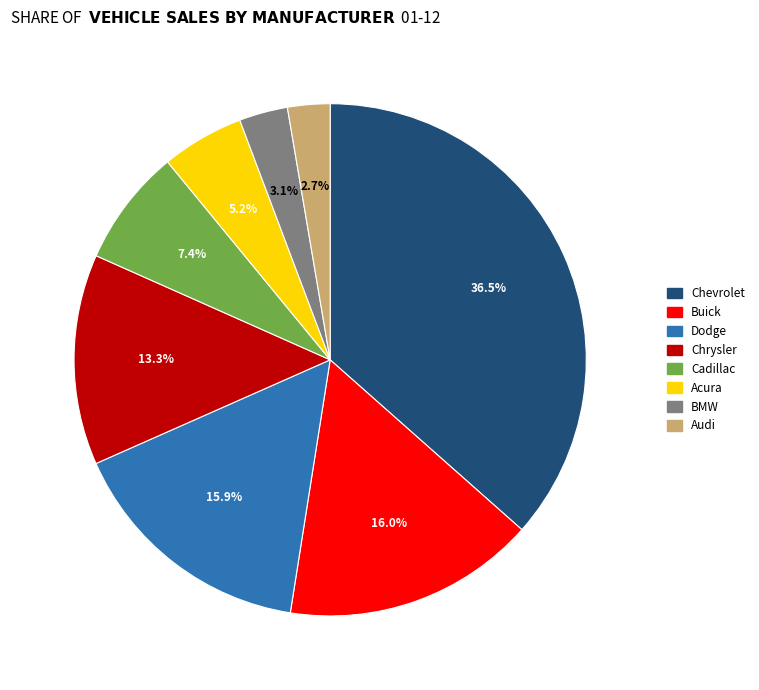

Is there any slice that represents more than half of the pie?

No